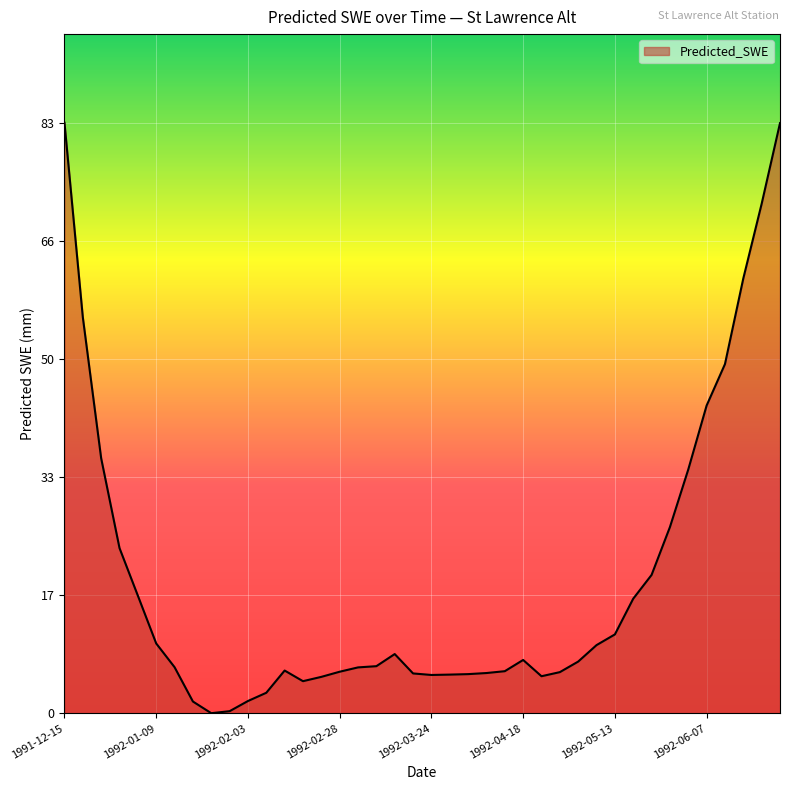

What is the difference between the maximum and minimum values?

82.5